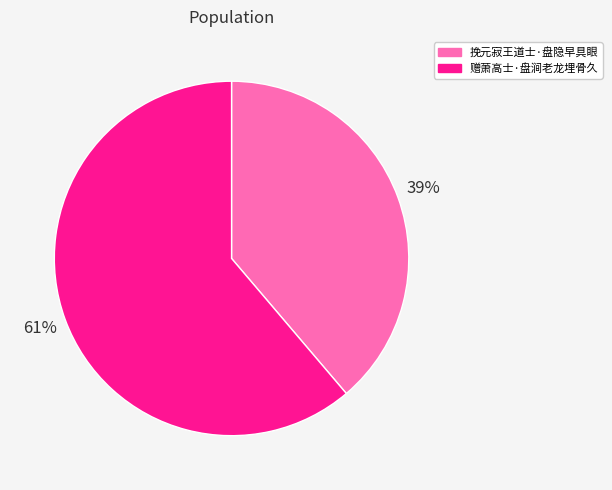

Which slice represents more than half of the pie?

赠萧高士·盘涧老龙埋骨久